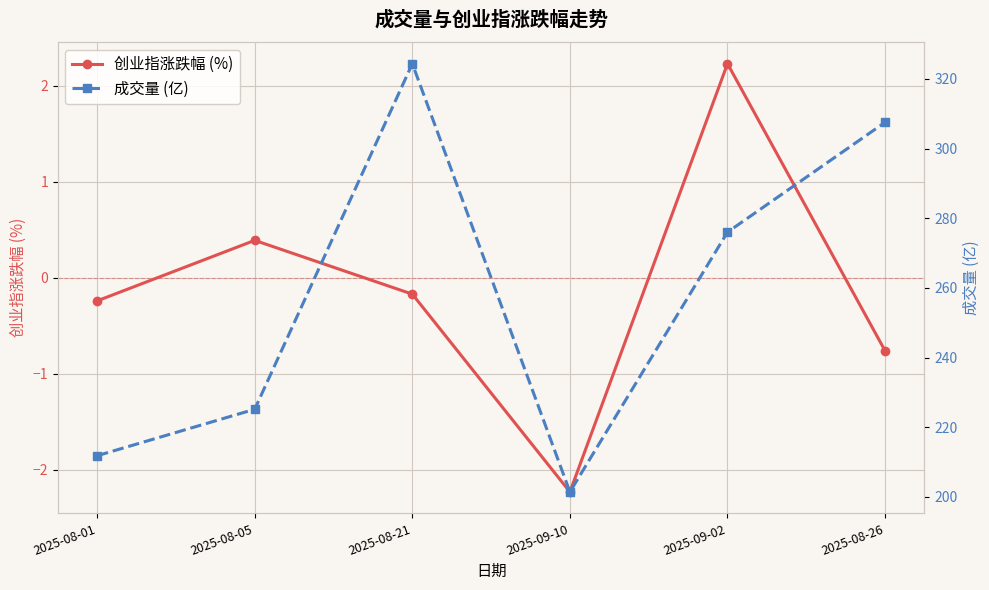

What are all the series names shown in the legend?

创业指涨跌幅 (%), 成交量 (亿)